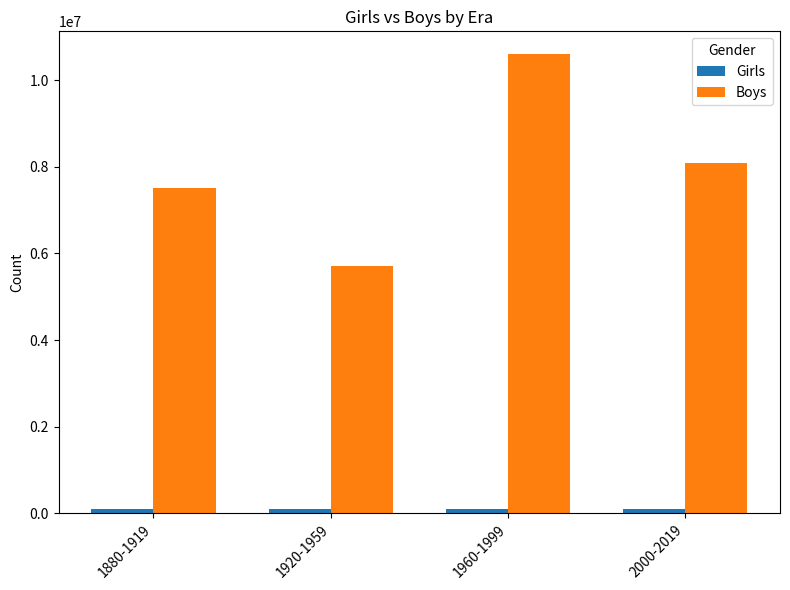

Which category has the highest value in the Boys series?

1960-1999